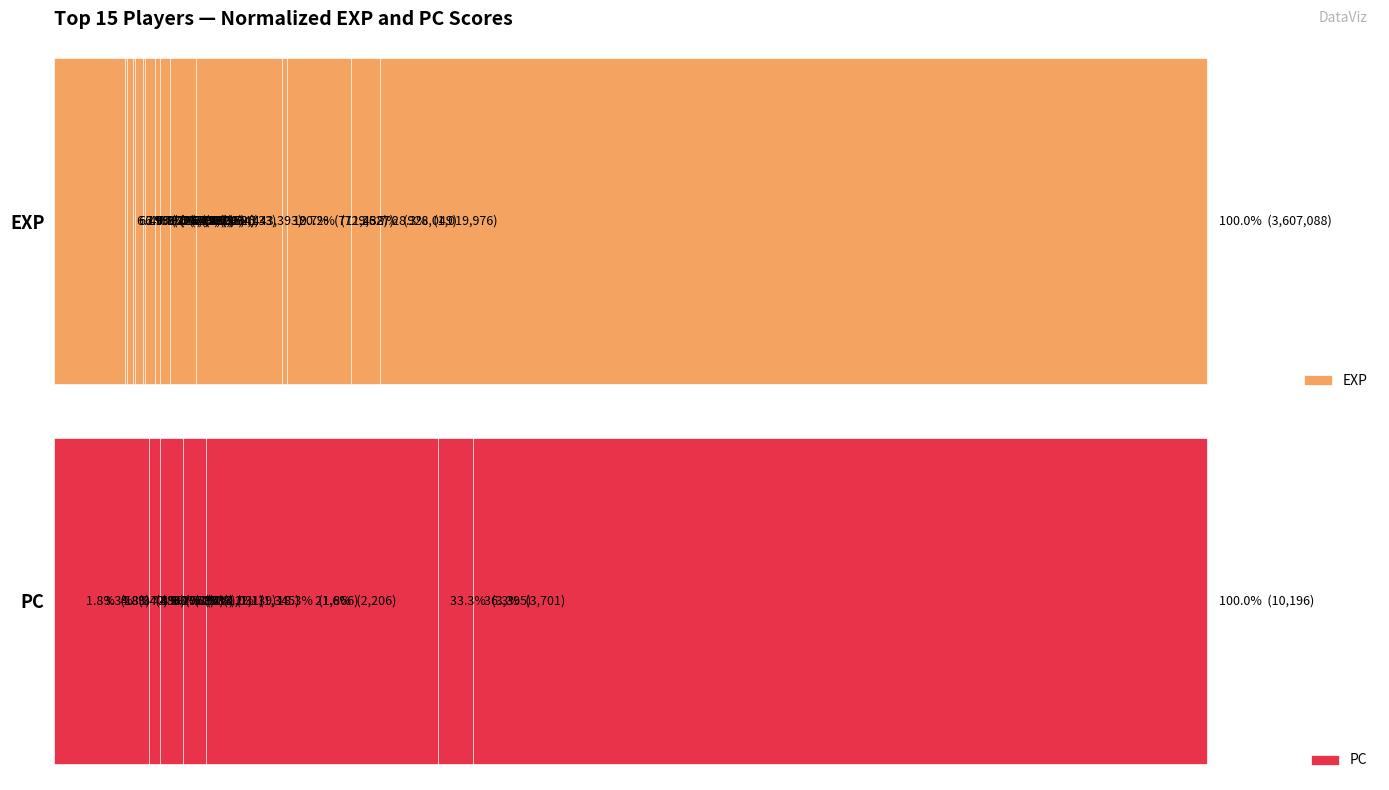

What is the value of the EXP bar at the 4th from the left?

20.2